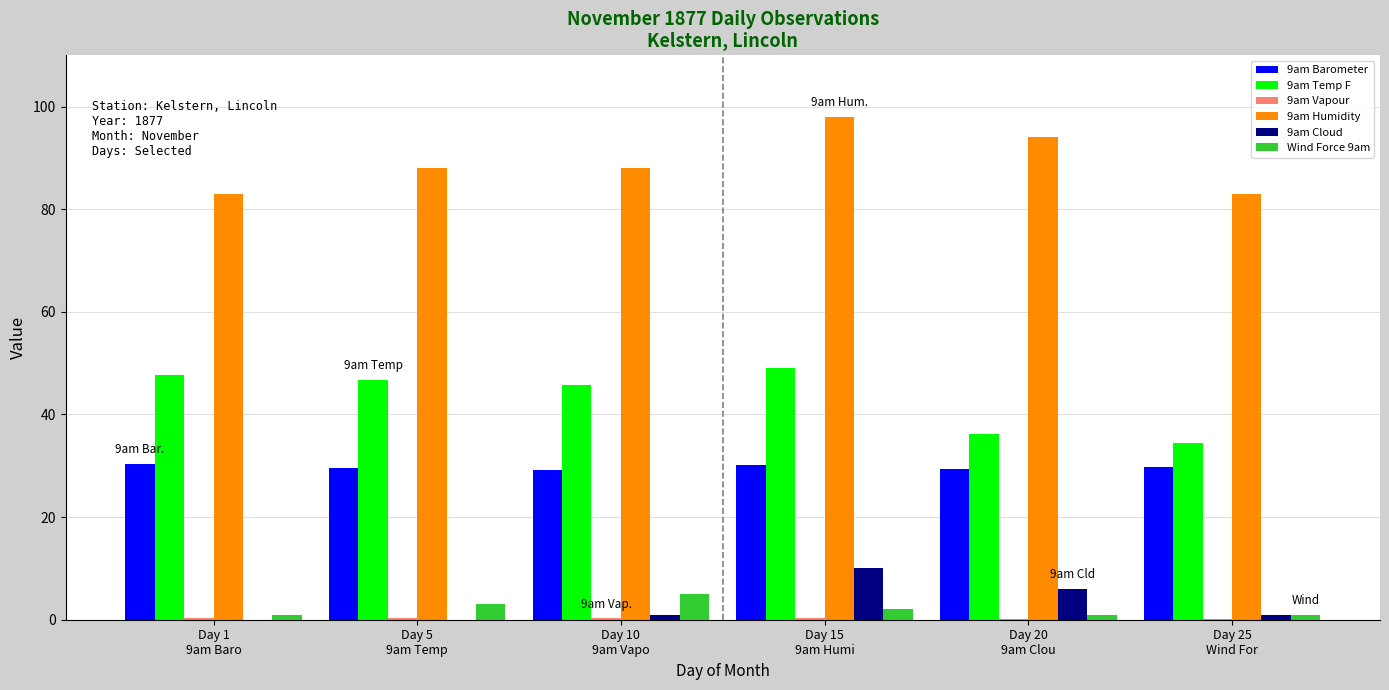

What is the highest value of the 9am Cloud series?

10.0